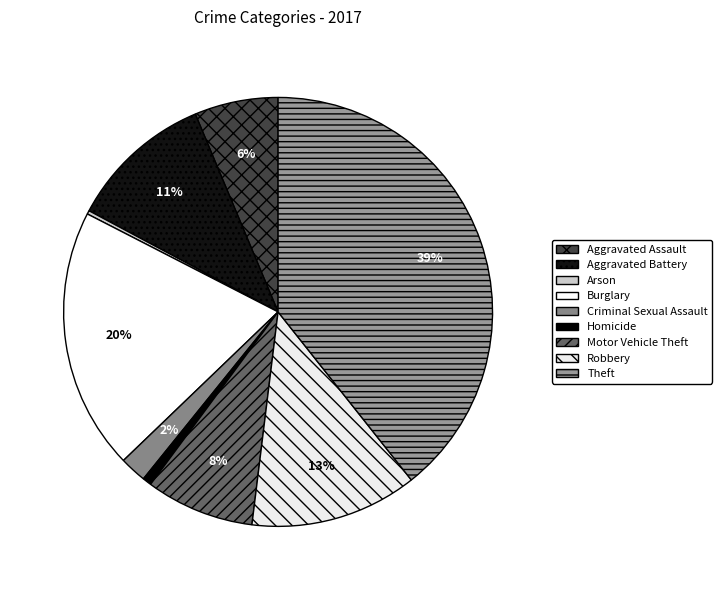

Is there a majority slice in this chart?

No